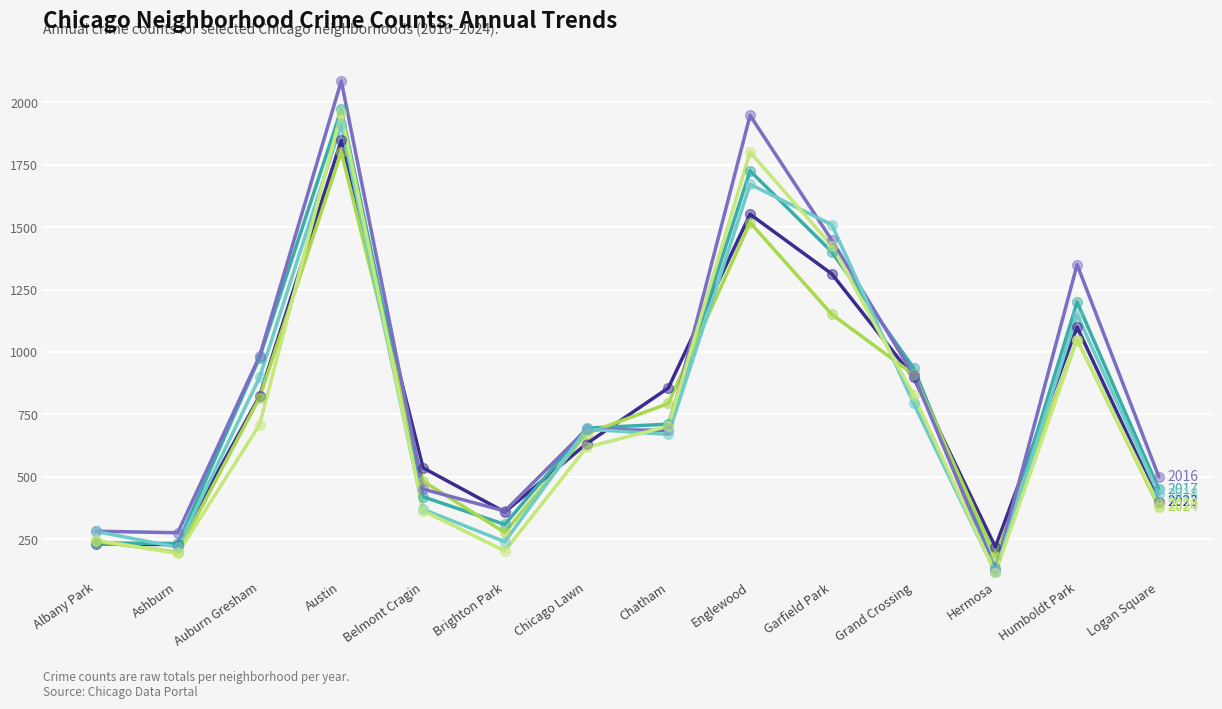

At which category is the sum across all series the highest?

Austin